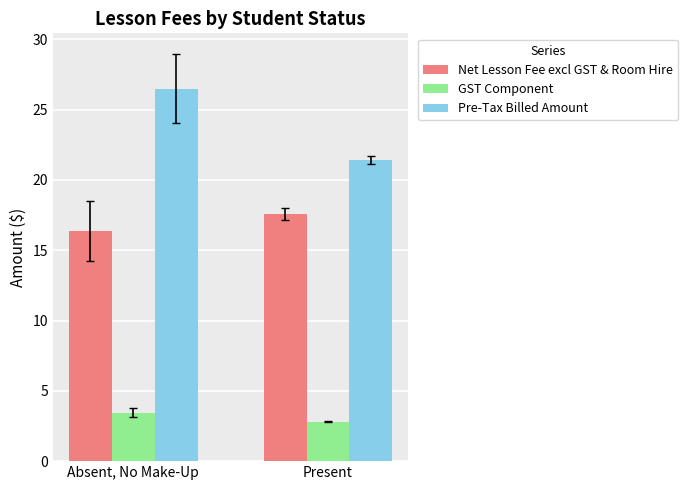

Where is Pre-Tax Billed Amount nearest to the value 23?

Present